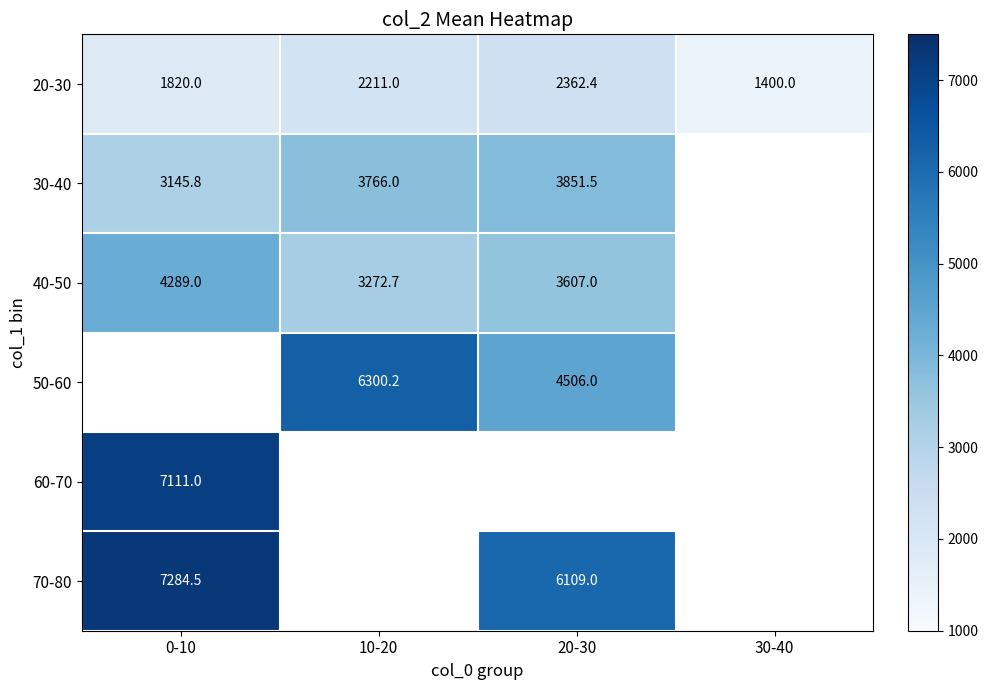

Rank the categories by 20-30 value from lowest to highest.

30-40, 0-10, 10-20, 20-30